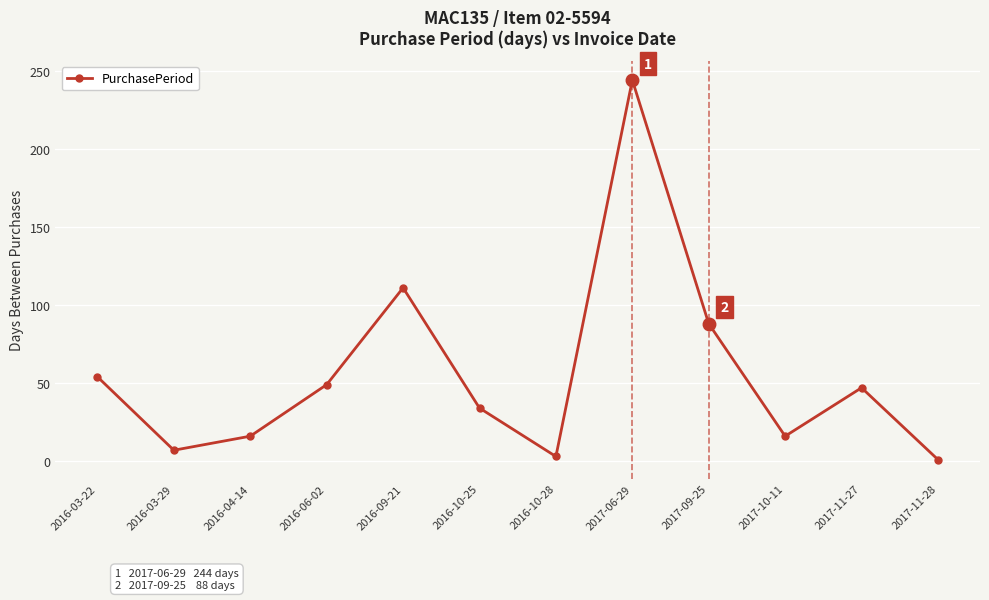

Where is the first local minimum?

2016-03-29